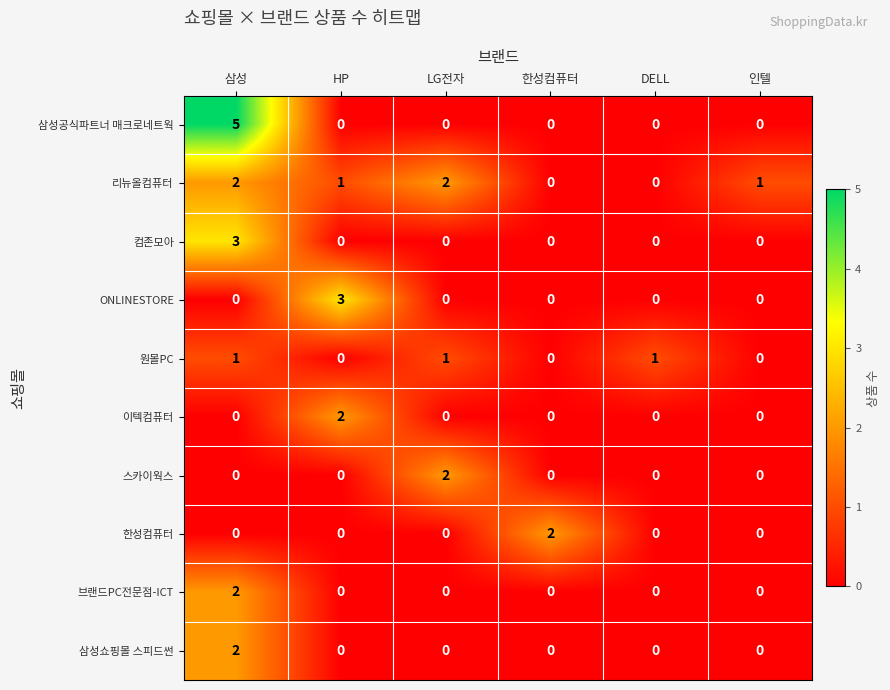

Between 삼성 and DELL, which series saw the biggest shift?

삼성공식파트너 매크로네트웍